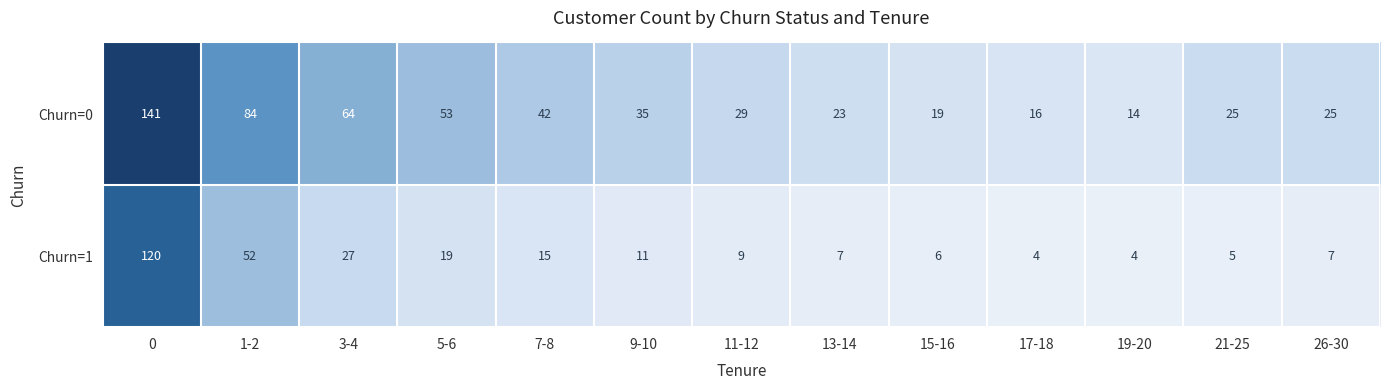

List the series in order of their peak value, highest first.

Churn=0, Churn=1